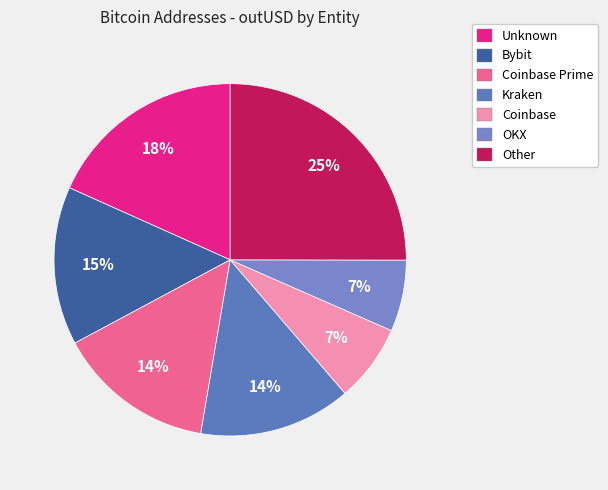

Count the number of slices in the pie.

7